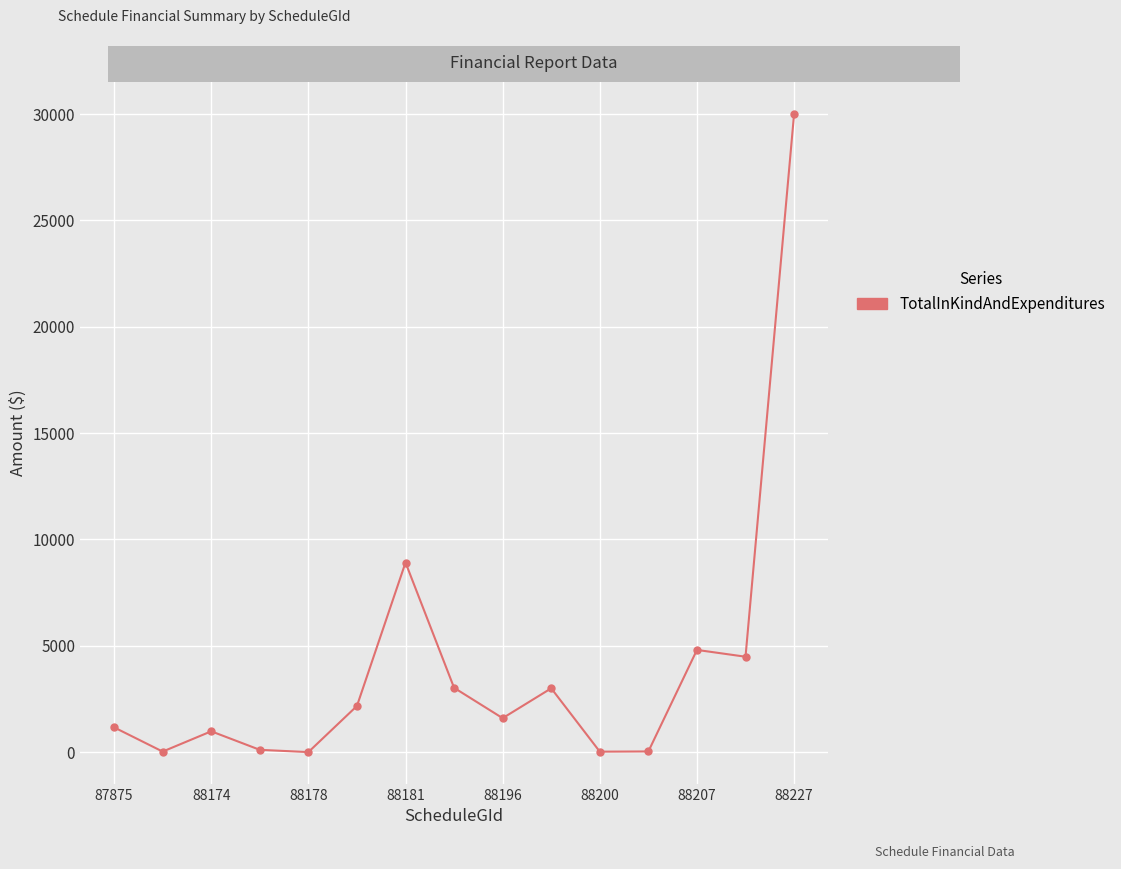

What is the maximum value shown in the chart?

30011.3